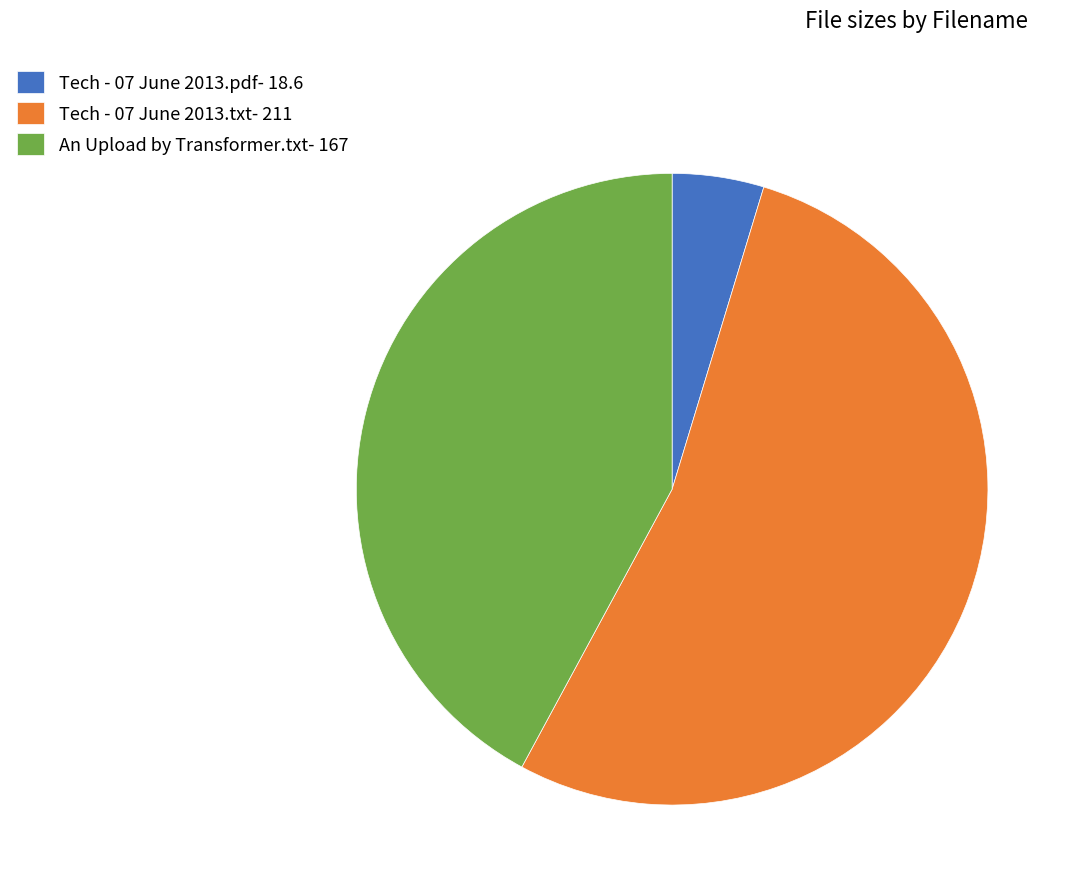

Between Tech - 07 June 2013.txt and Tech - 07 June 2013.pdf, which is larger?

Tech - 07 June 2013.txt